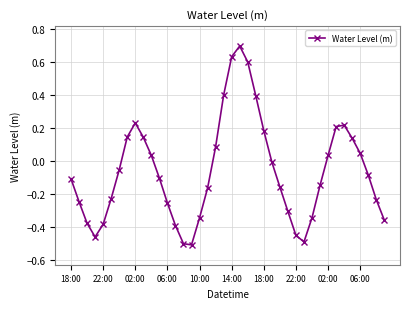

Does the chart have visible grid lines?

Yes